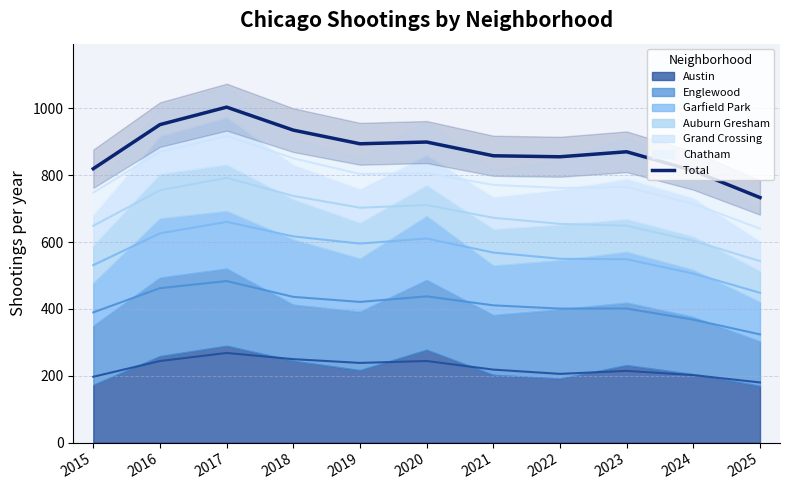

What is the maximum value shown in the chart?

1004.0